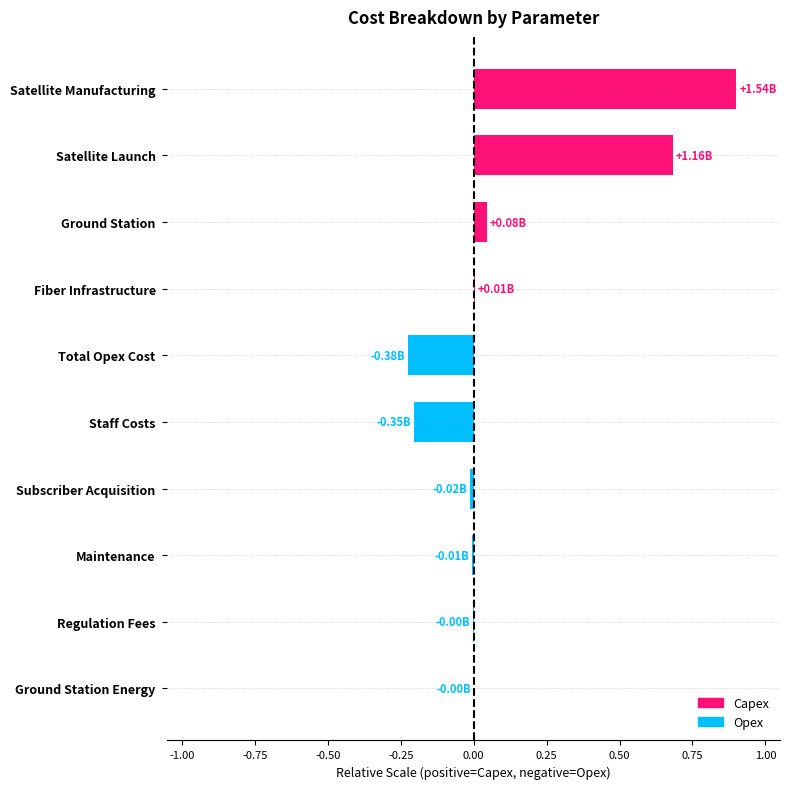

Which has a higher value, Total Opex Cost or Fiber Infrastructure?

Fiber Infrastructure